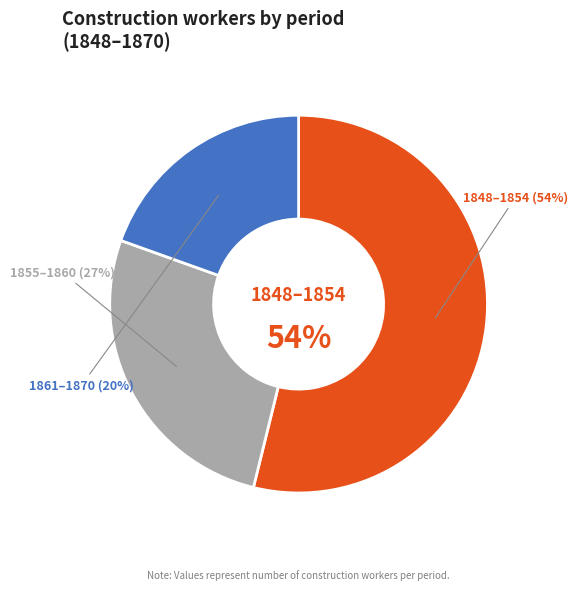

Between 1848–1854 and 1855–1860, which is larger?

1848–1854